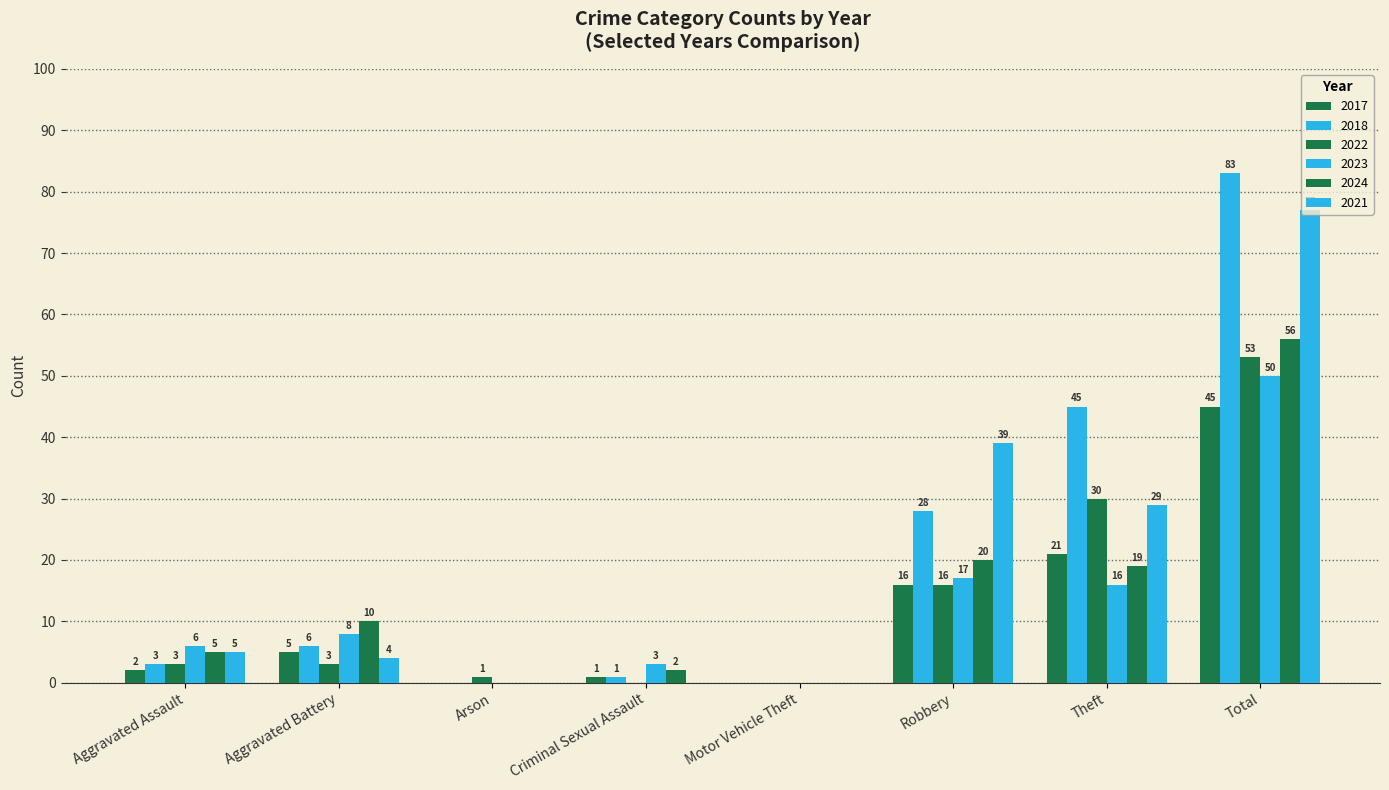

What is the difference between the maximum and minimum values in the 2024 series?

56